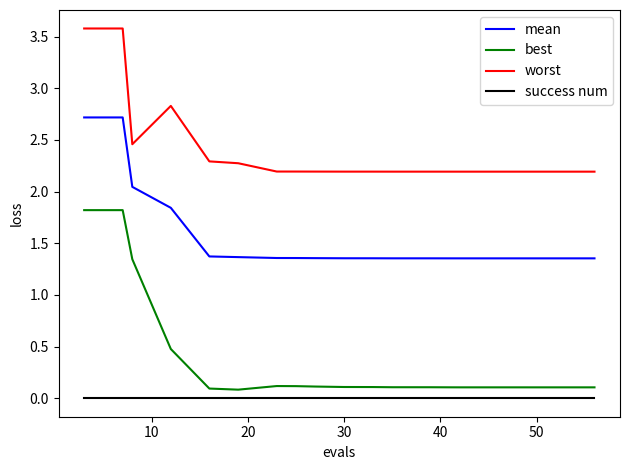

True or false: mean and worst intersect in this chart.

False